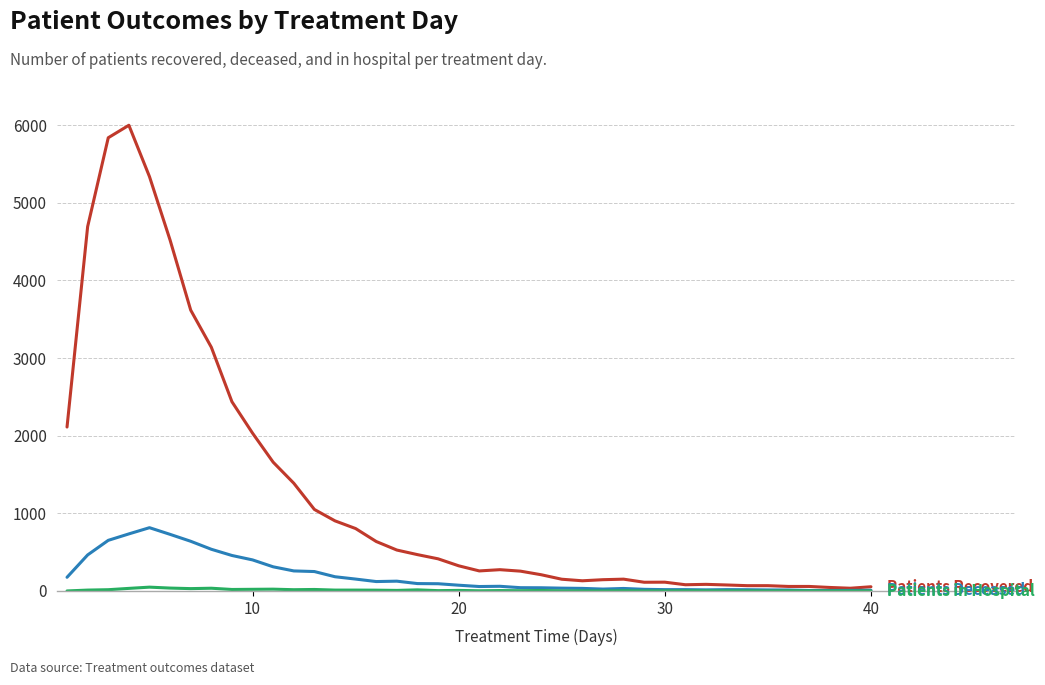

How many lines are shown in the chart?

3